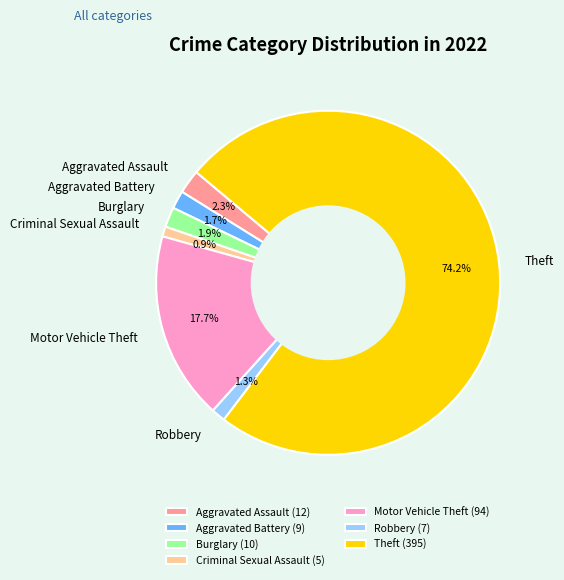

Does Theft represent more than half of the total?

Yes